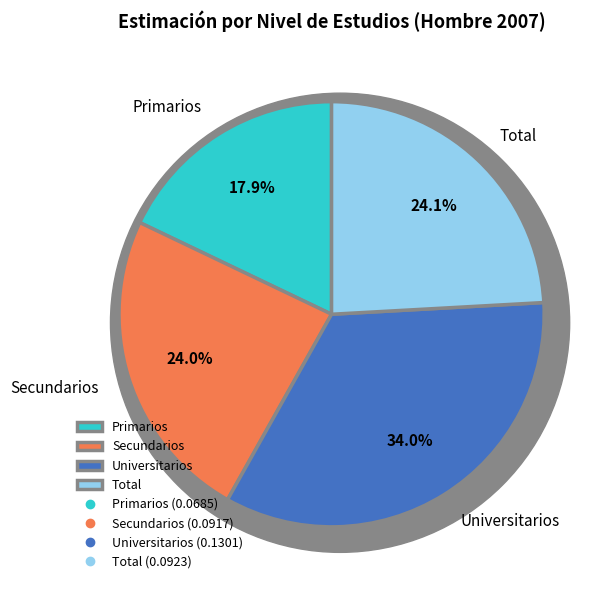

Which has a higher value, Universitarios or Secundarios?

Universitarios